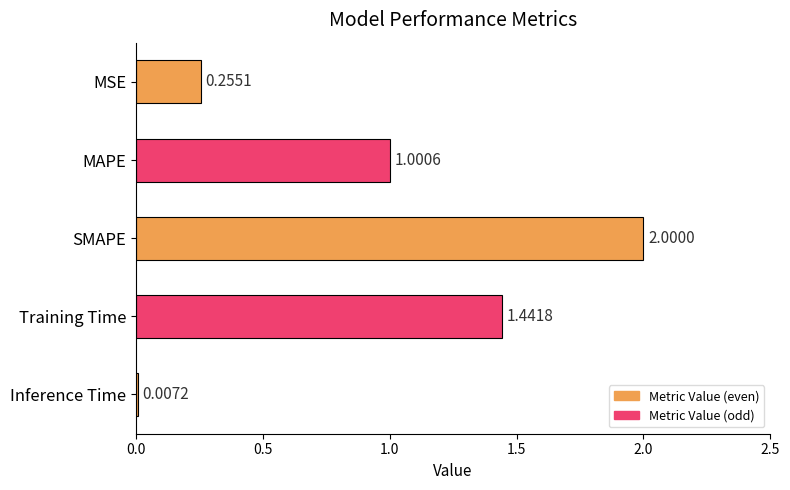

What is the change in value from SMAPE to Inference Time?

-2.0